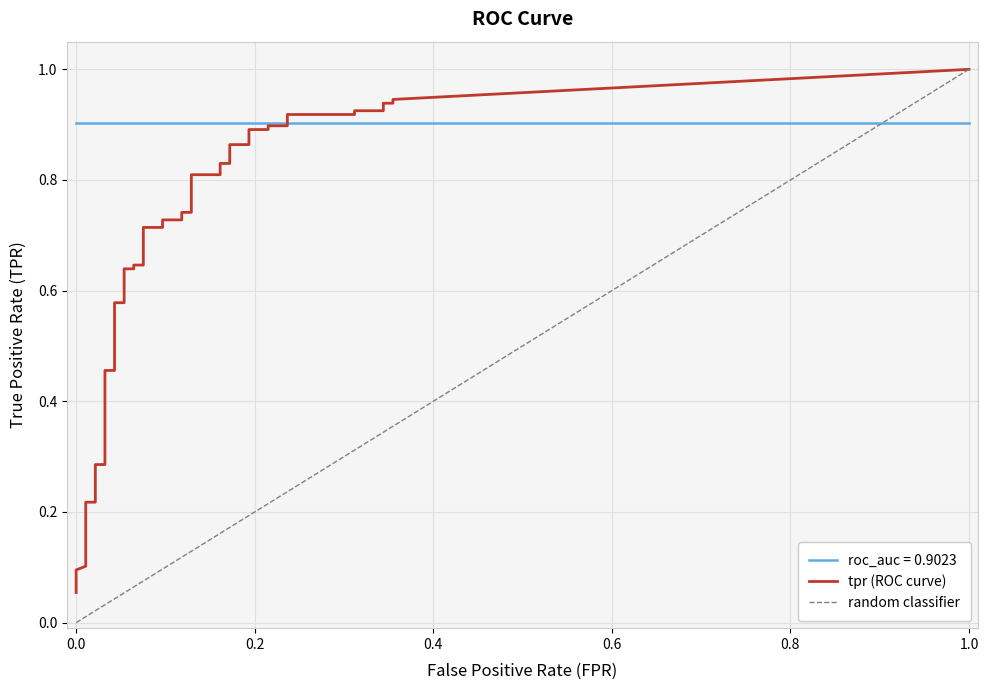

Which series ends up on top after the final intersection of tpr and roc_auc?

tpr